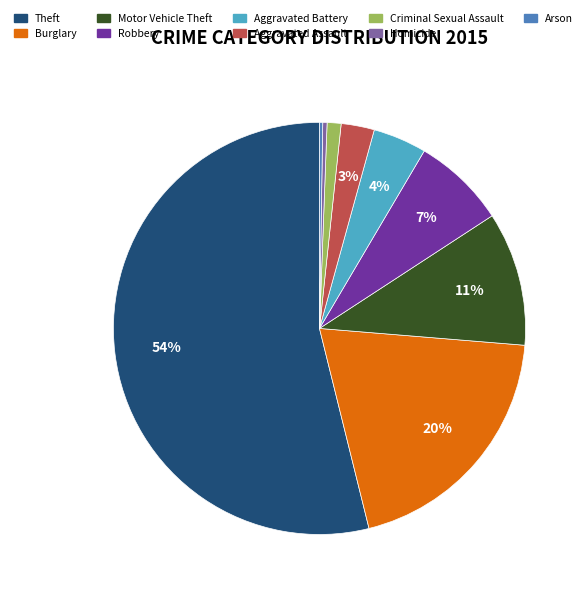

Is it true that Burglary is 20% of the pie?

True